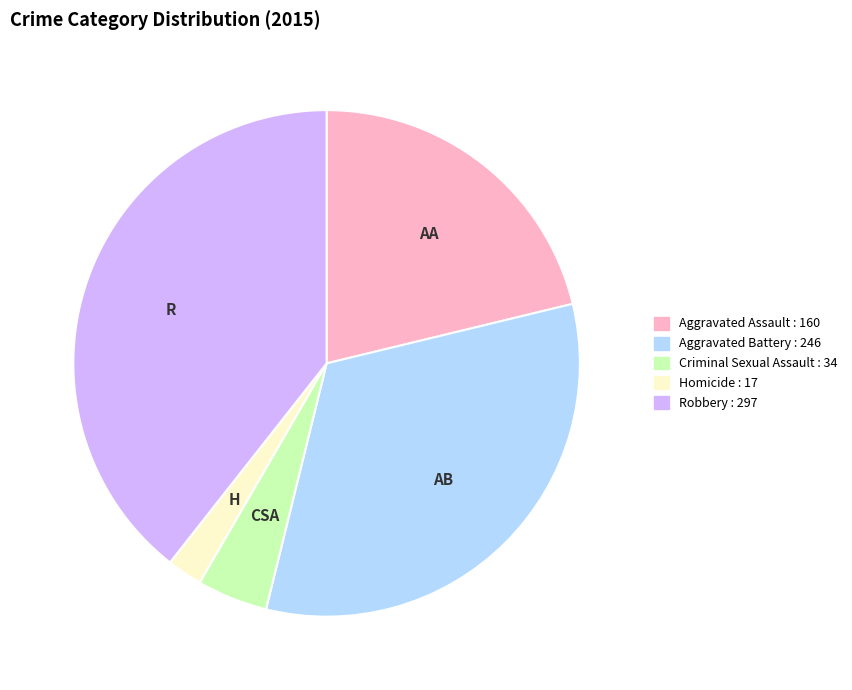

Is Aggravated Battery the majority of the pie?

No